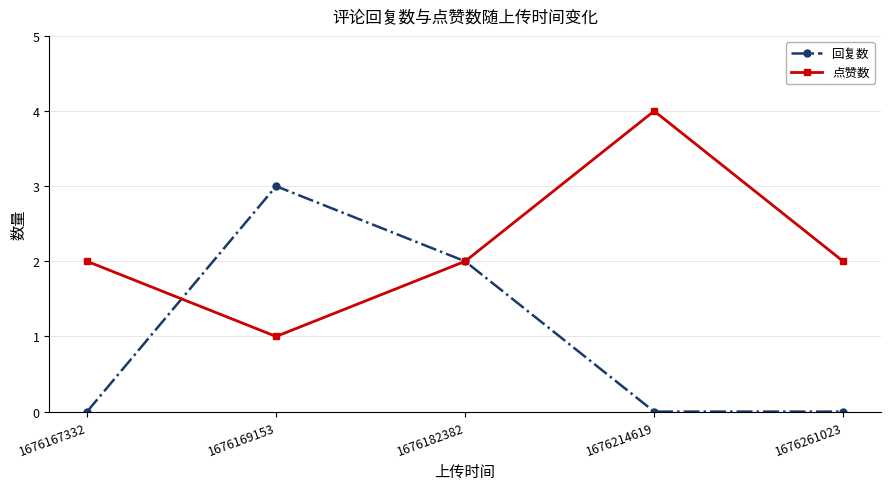

Which series changed the most between 1676167332 and 1676169153?

回复数